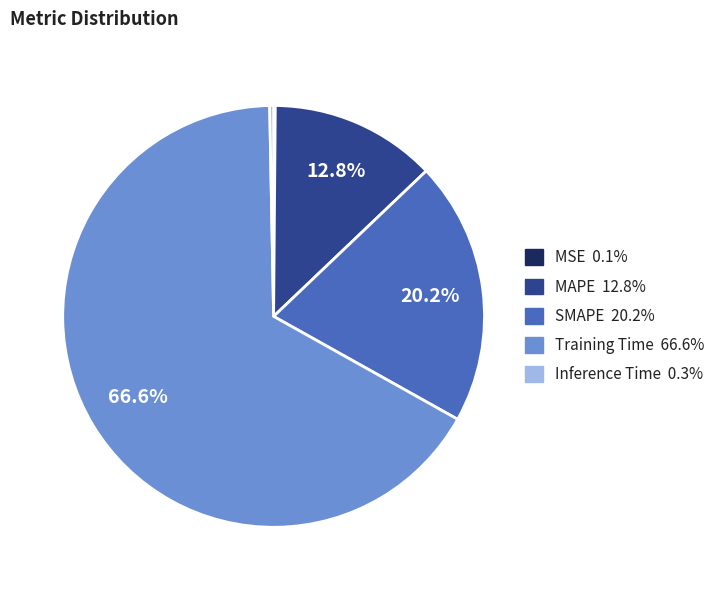

What is the largest slice in the pie chart?

Training Time